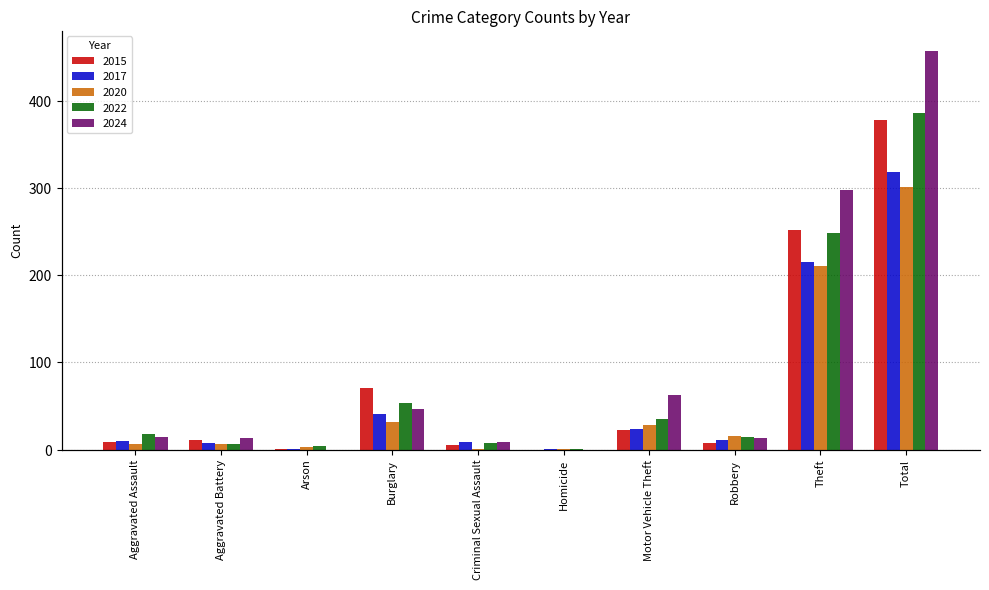

What is the minimum value for 2020?

1